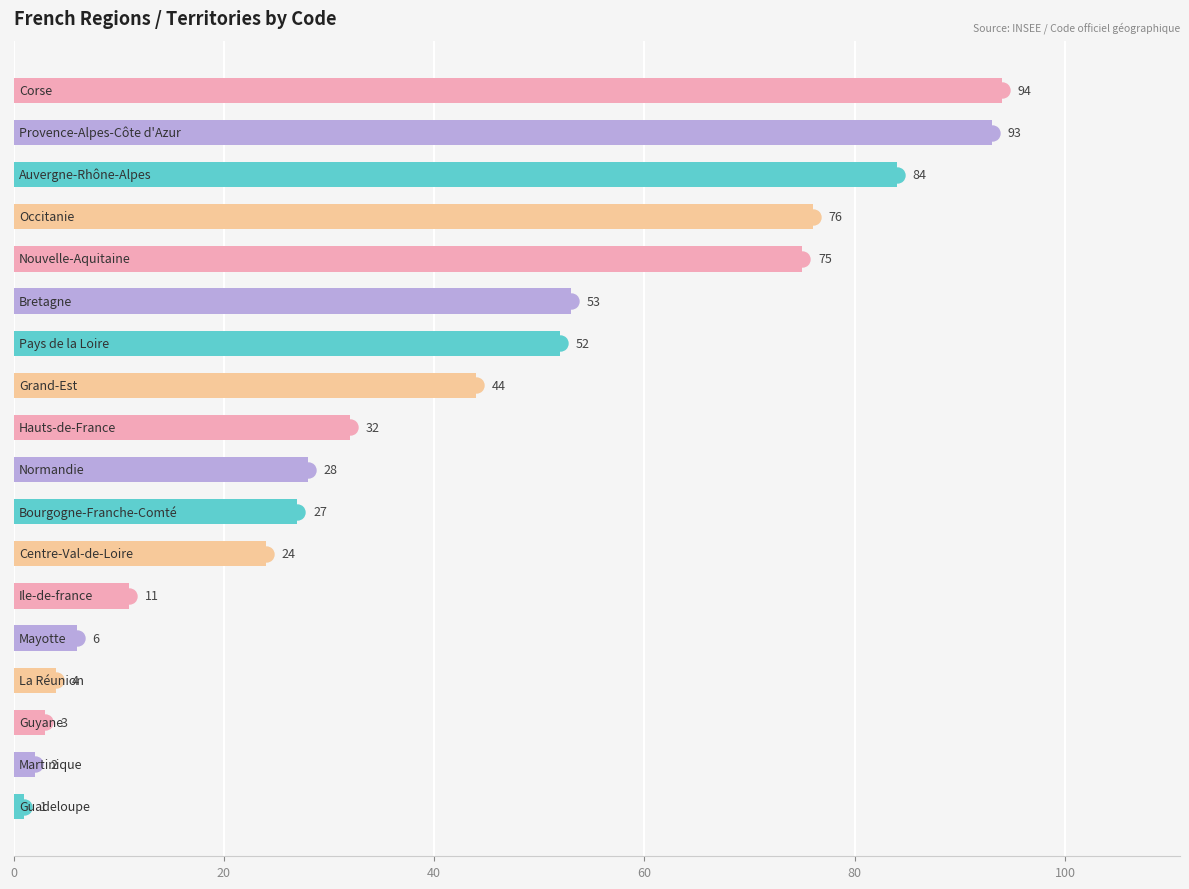

What is the minimum value shown in the chart?

1